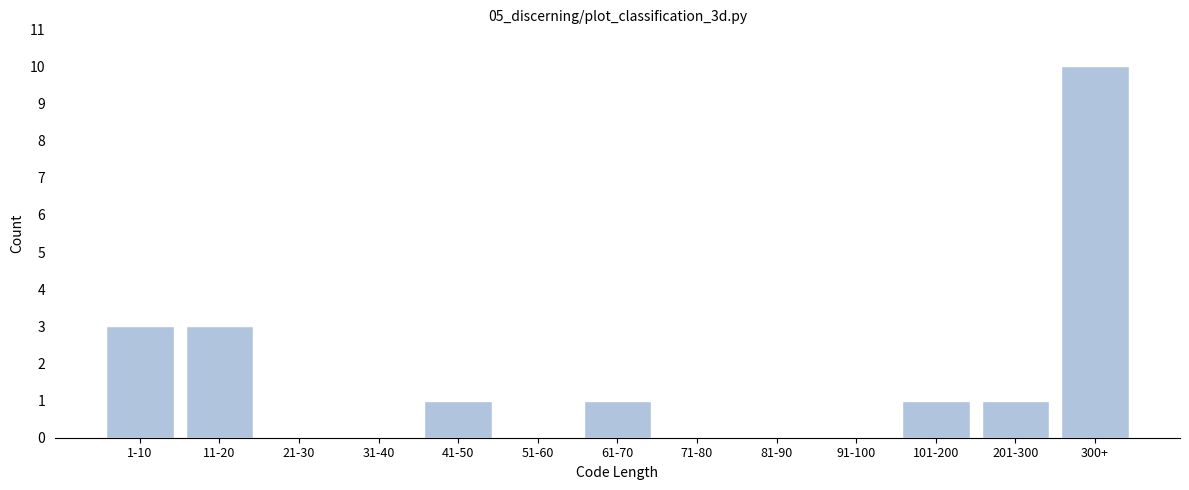

Reading left to right, extract all data points from this chart.

1-10=3	11-20=3	21-30=0	31-40=0	41-50=1	51-60=0	61-70=1	71-80=0	81-90=0	91-100=0	101-200=1	201-300=1	300+=10